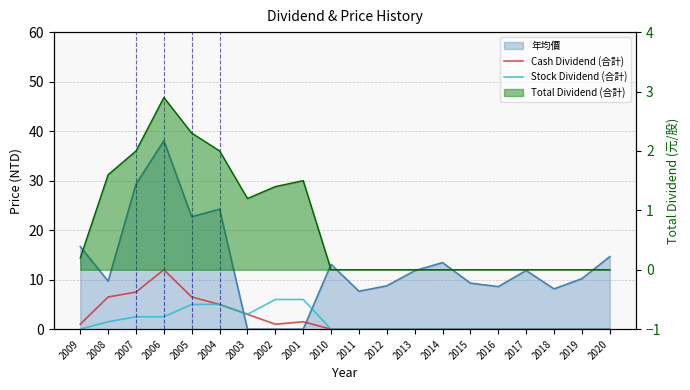

Where is the first local maximum for Cash Dividend (合計)?

2006